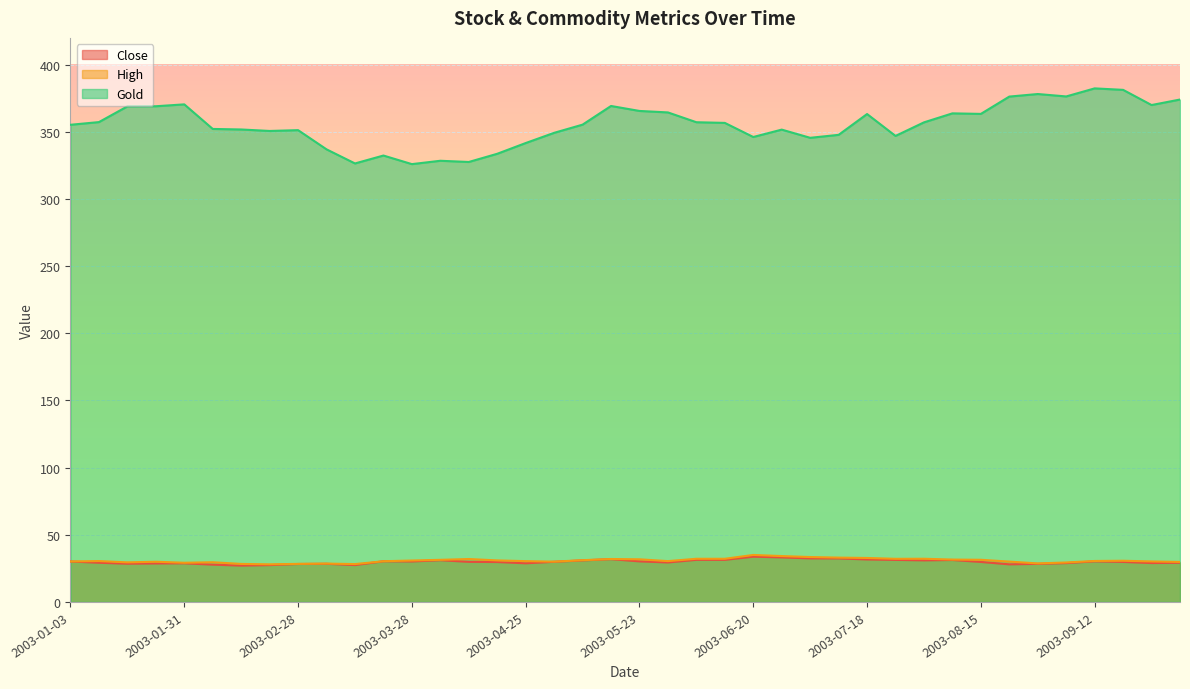

Which category has the highest value in the High series?

2003-06-20